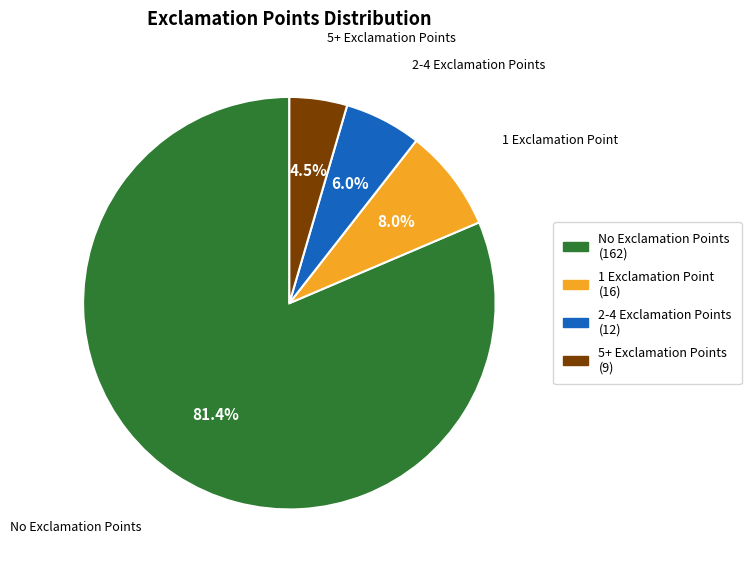

Does 1 Exclamation Point account for over 50% of the chart?

No